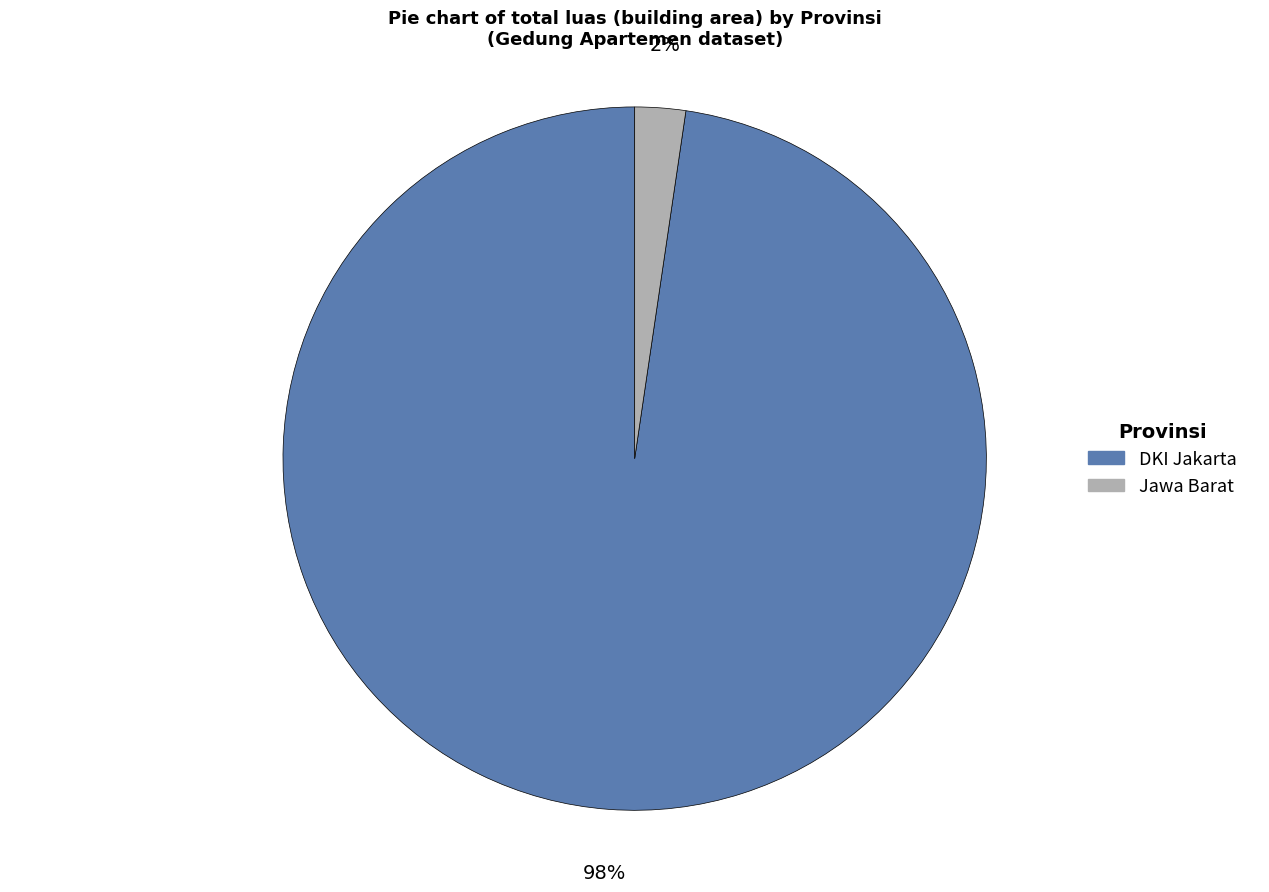

Is there any slice that represents more than half of the pie?

Yes